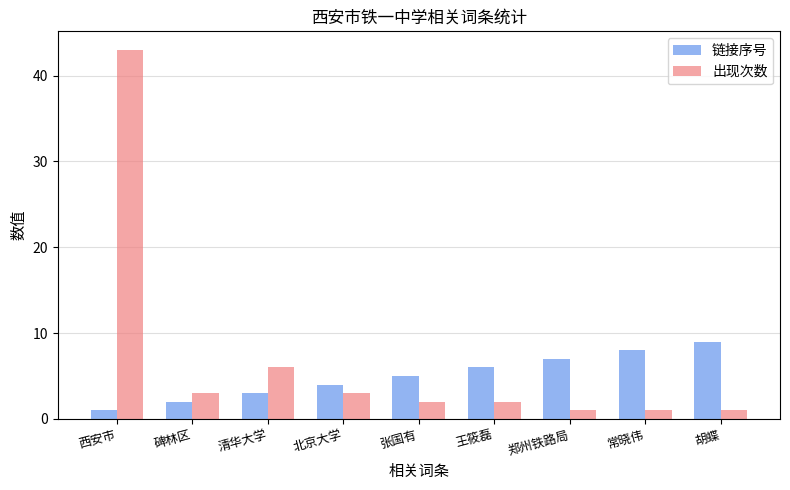

What is the label of the 2nd bar from the left?

碑林区